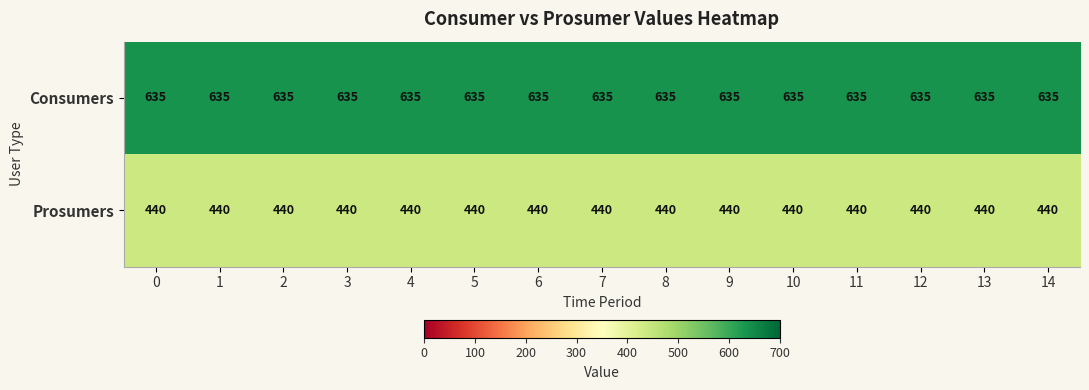

Which series has the largest total across all categories?

Consumers